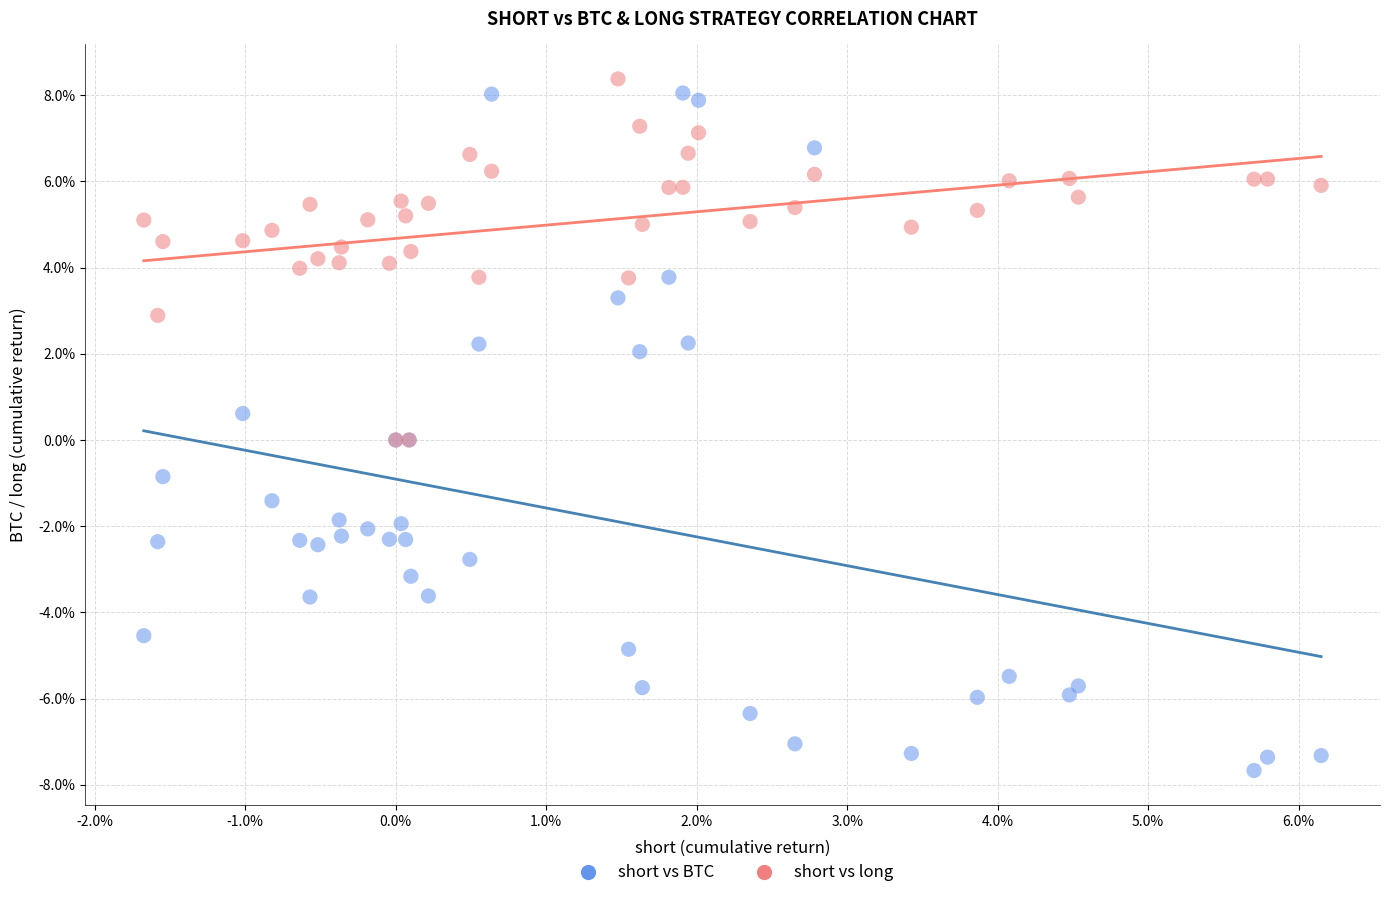

What are all the series names shown in the legend?

short vs BTC, short vs long